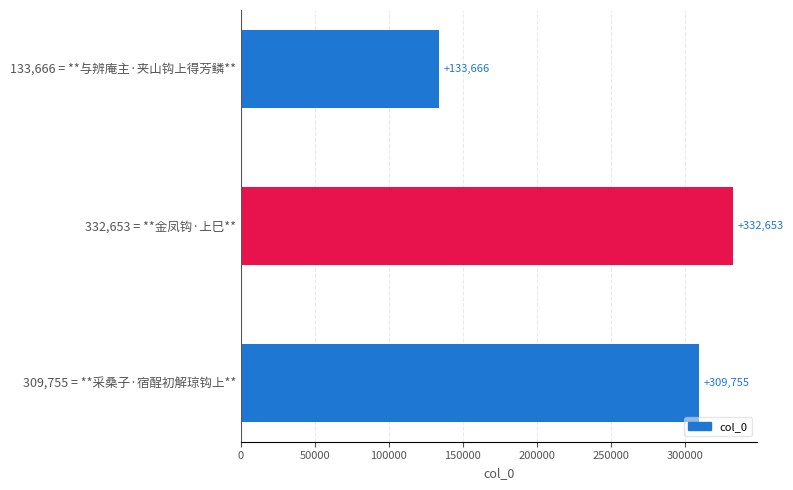

List the labels in order of value, smallest first.

133,666 = **与辨庵主·夹山钩上得芳鳞**, 309,755 = **采桑子·宿酲初解琼钩上**, 332,653 = **金凤钩·上巳**